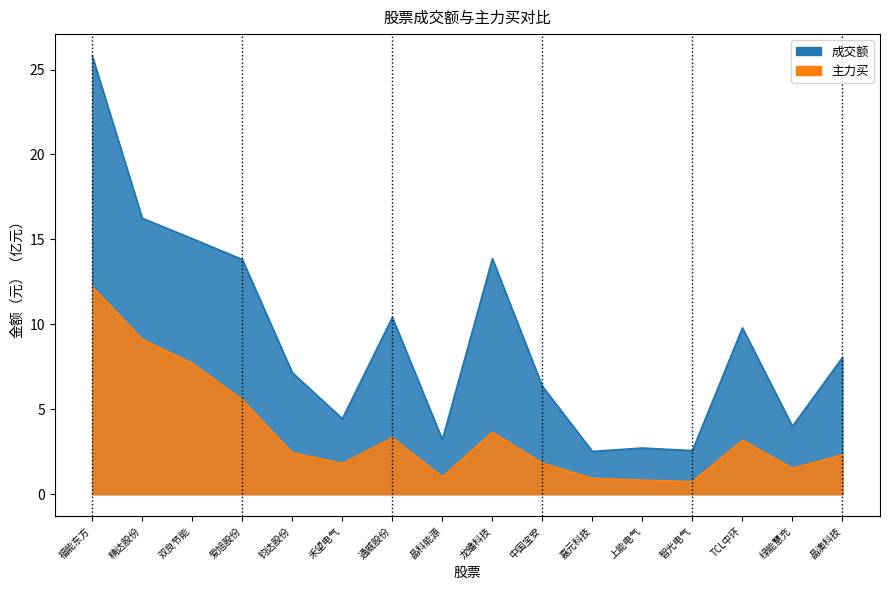

True or false: 成交额 and 主力买 cross at least once.

False